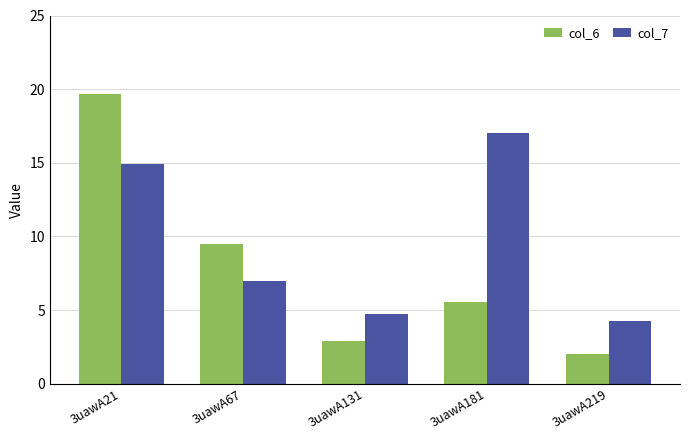

How many data points does each series have?

5